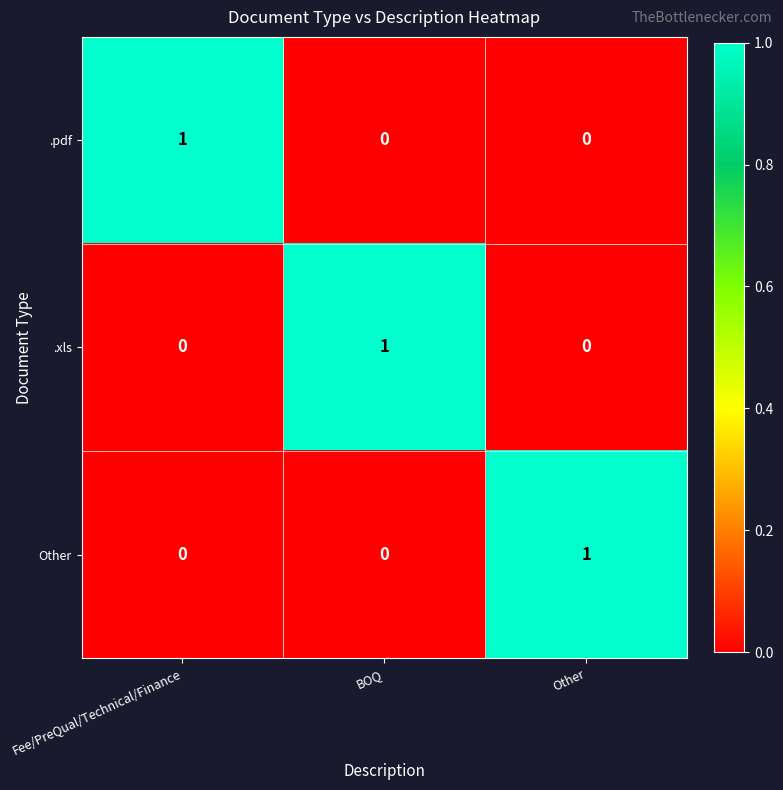

Is the value of Other at BOQ greater than the value of .pdf at Fee/PreQual/Technical/Finance?

No